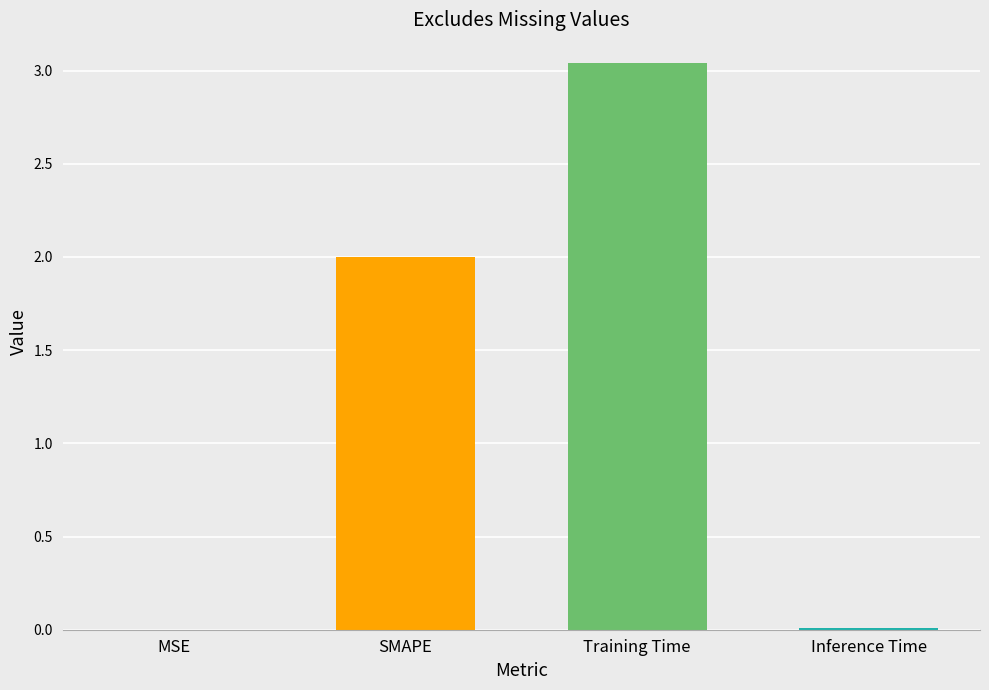

What is the change in value from MSE to SMAPE?

+2.0